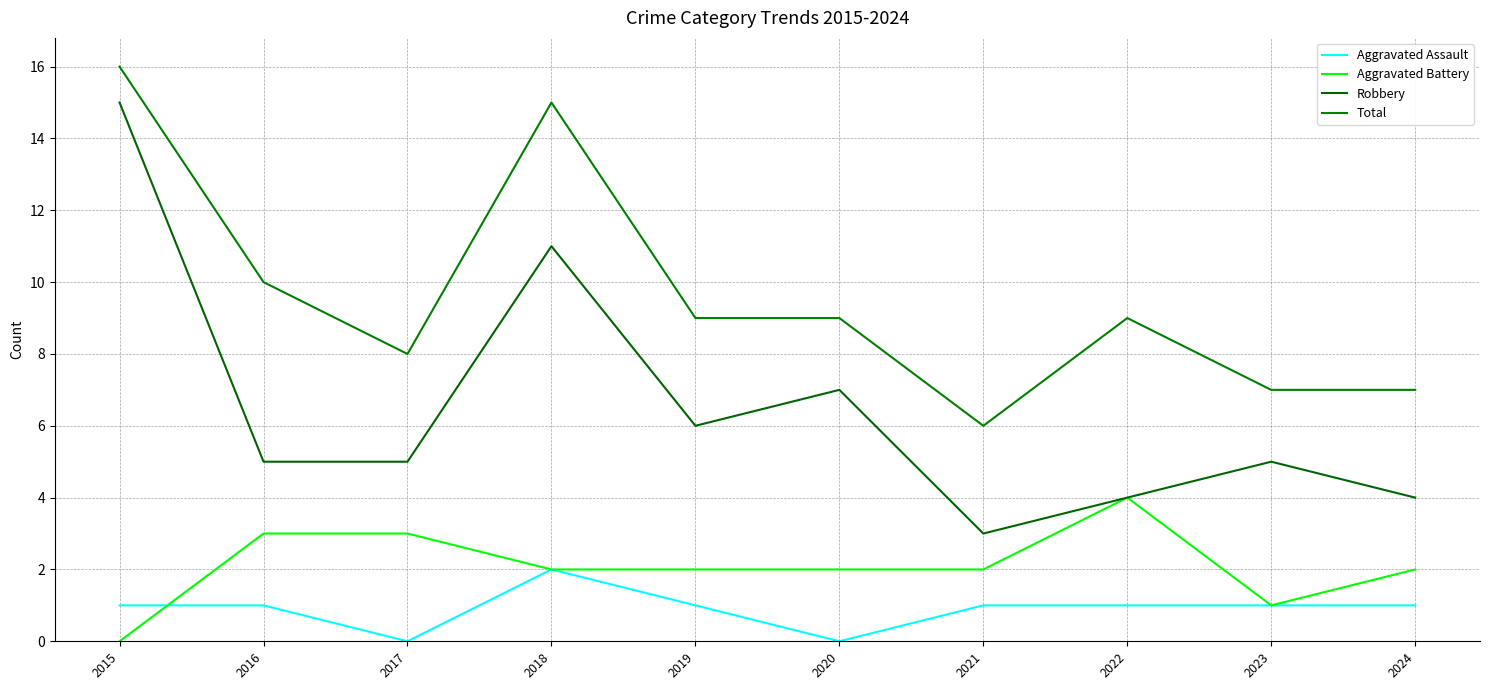

True or false: Aggravated Battery and Total cross at least once.

False